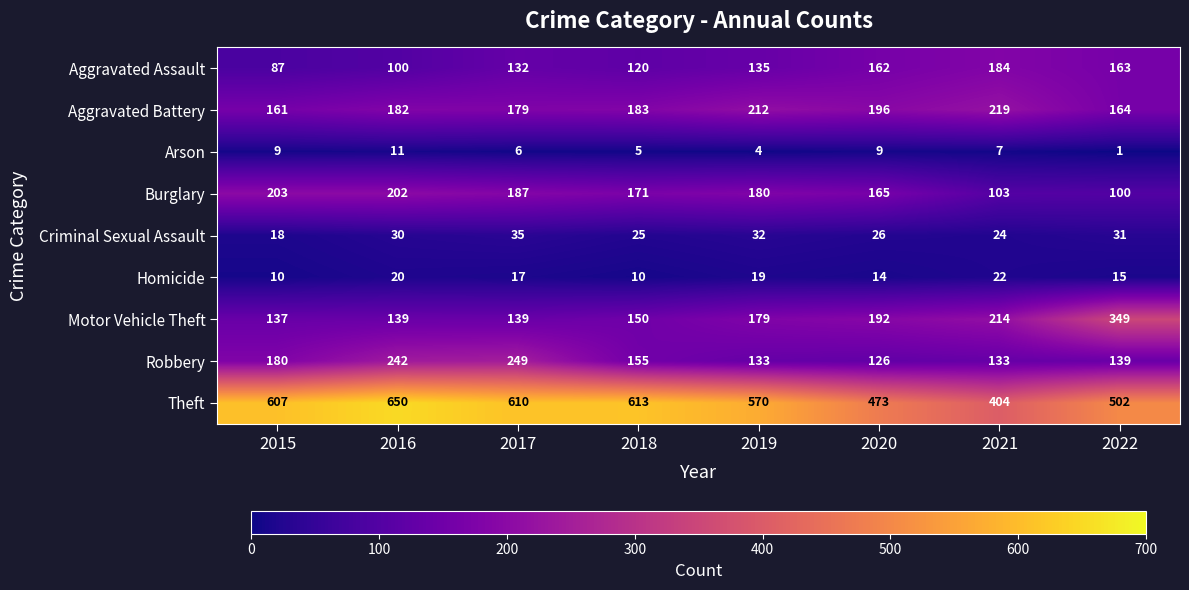

What is the difference between the highest and lowest values at 2020?

464